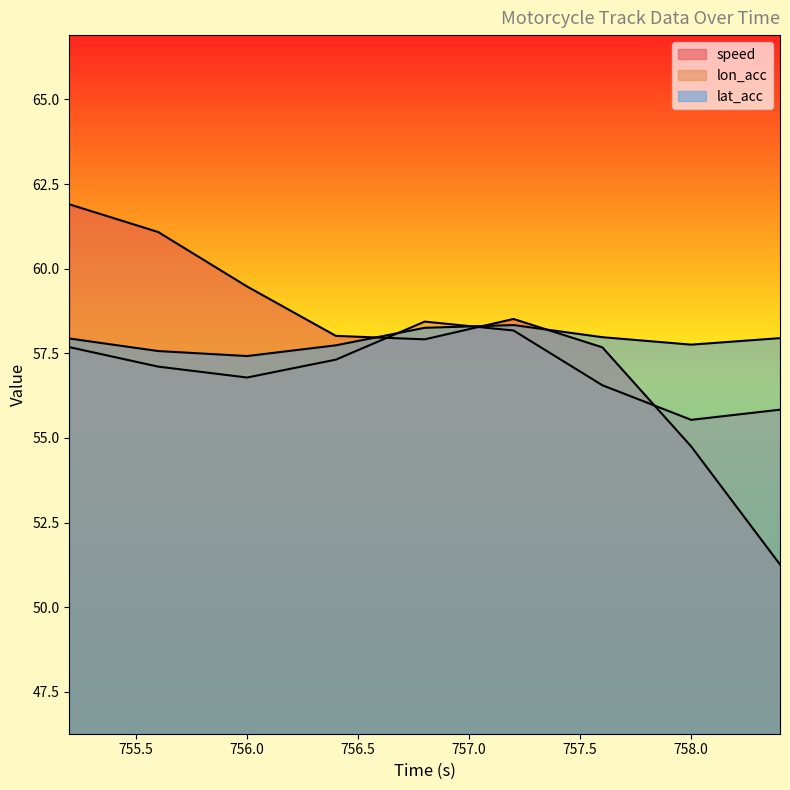

What is the difference between the lat_acc values at 755.2 and 757.2?

0.4